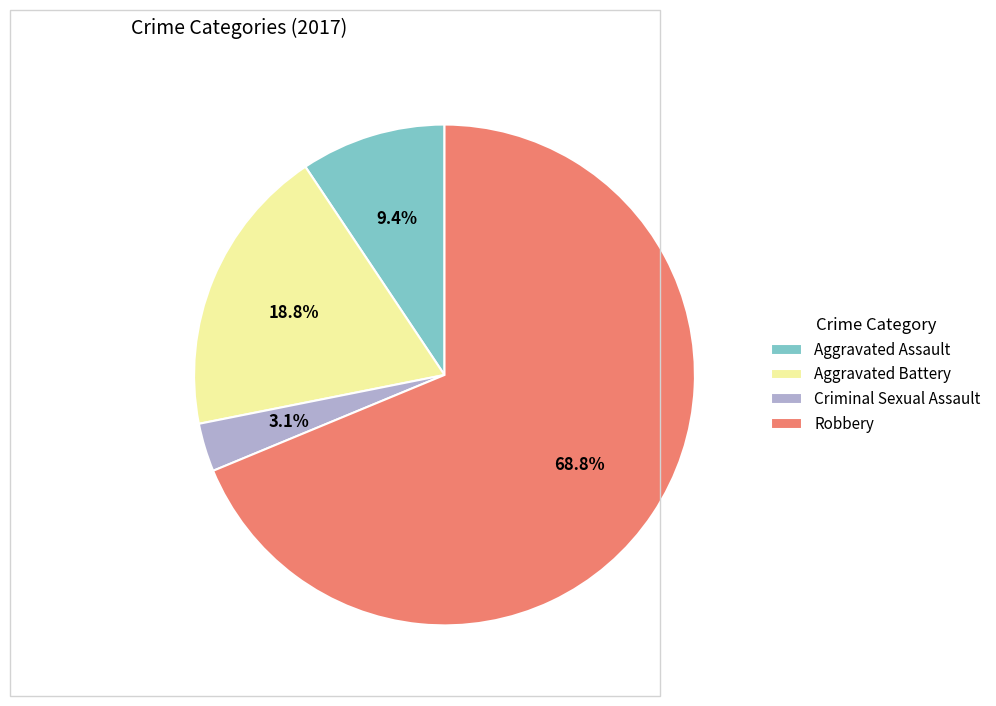

To the nearest percent, what percentage of the pie is Robbery?

69%